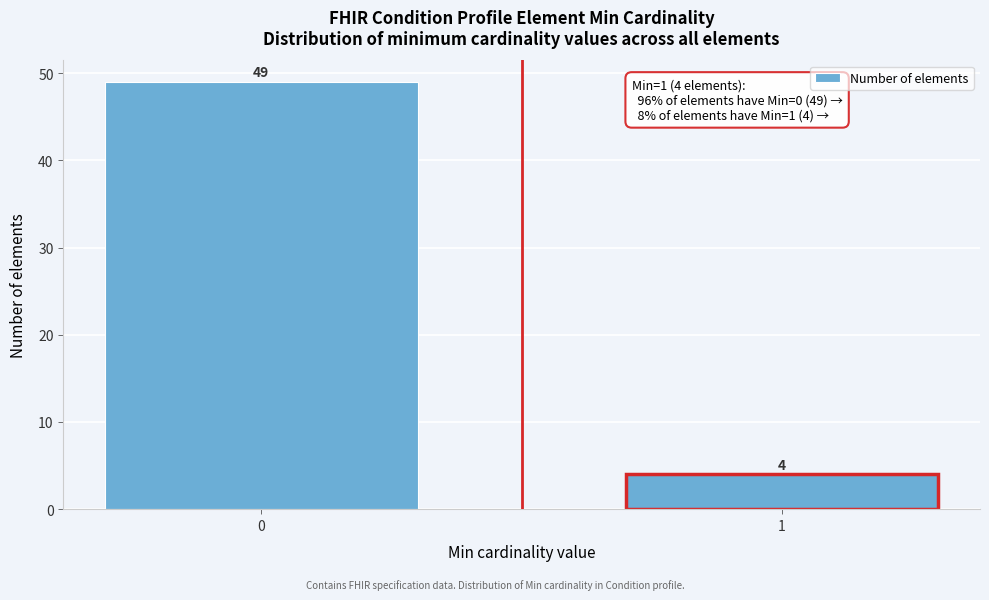

Reading left to right, list all the values displayed in this chart.

0=49	1=4